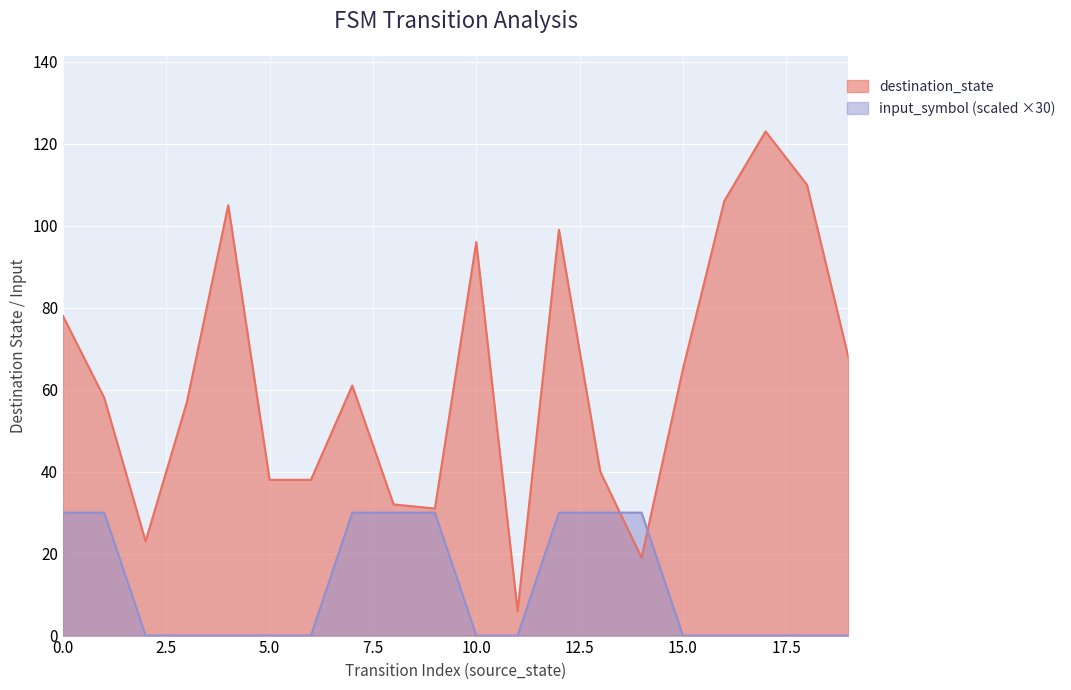

Which series has the largest total across all categories?

destination_state